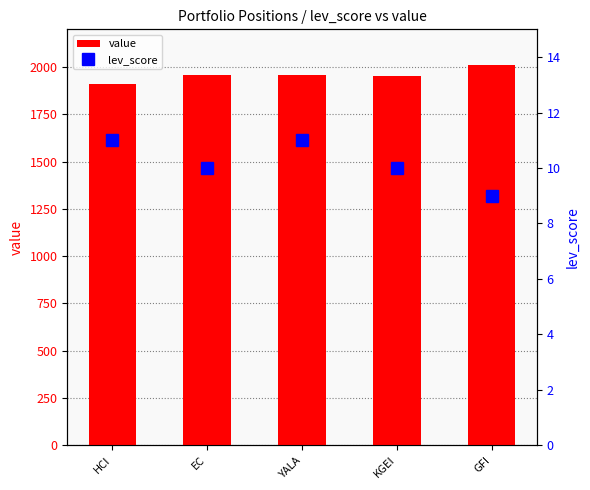

How many values in the lev_score series are below 10?

1